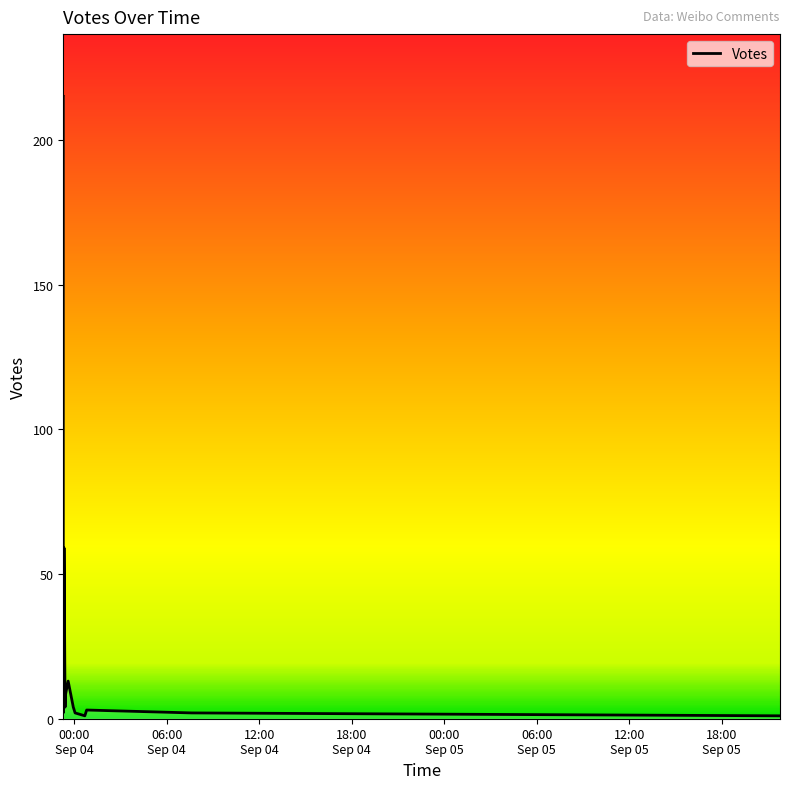

Between 2019-09-03 23:20 and 2019-09-03 23:19, which is larger?

2019-09-03 23:20